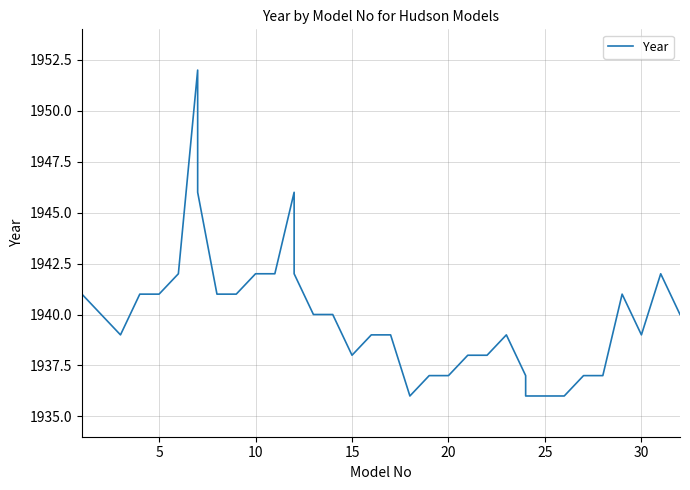

What is the label of the 33rd point from the left?

25